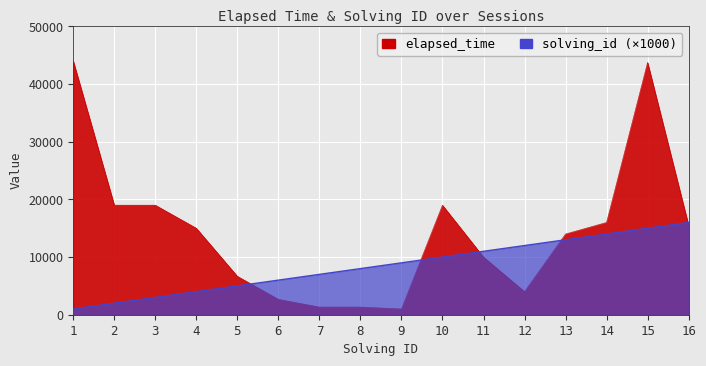

Reading left to right, list all the values displayed in this chart.

elapsed_time: 1=44000	2=19000	3=19000	4=15000	5=6666	6=2666	7=1333	8=1333	9=1000	10=19000	11=10000	12=4000	13=14000	14=16000	15=43750	16=15500
solving_id: 1=1000	2=2000	3=3000	4=4000	5=5000	6=6000	7=7000	8=8000	9=9000	10=10000	11=11000	12=12000	13=13000	14=14000	15=15000	16=16000